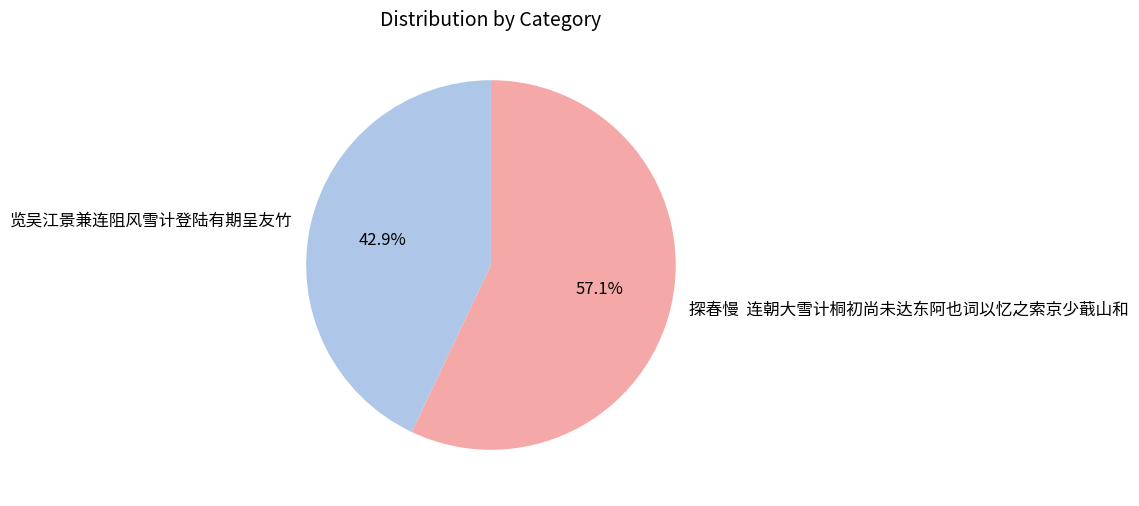

Does any single category account for the majority?

Yes